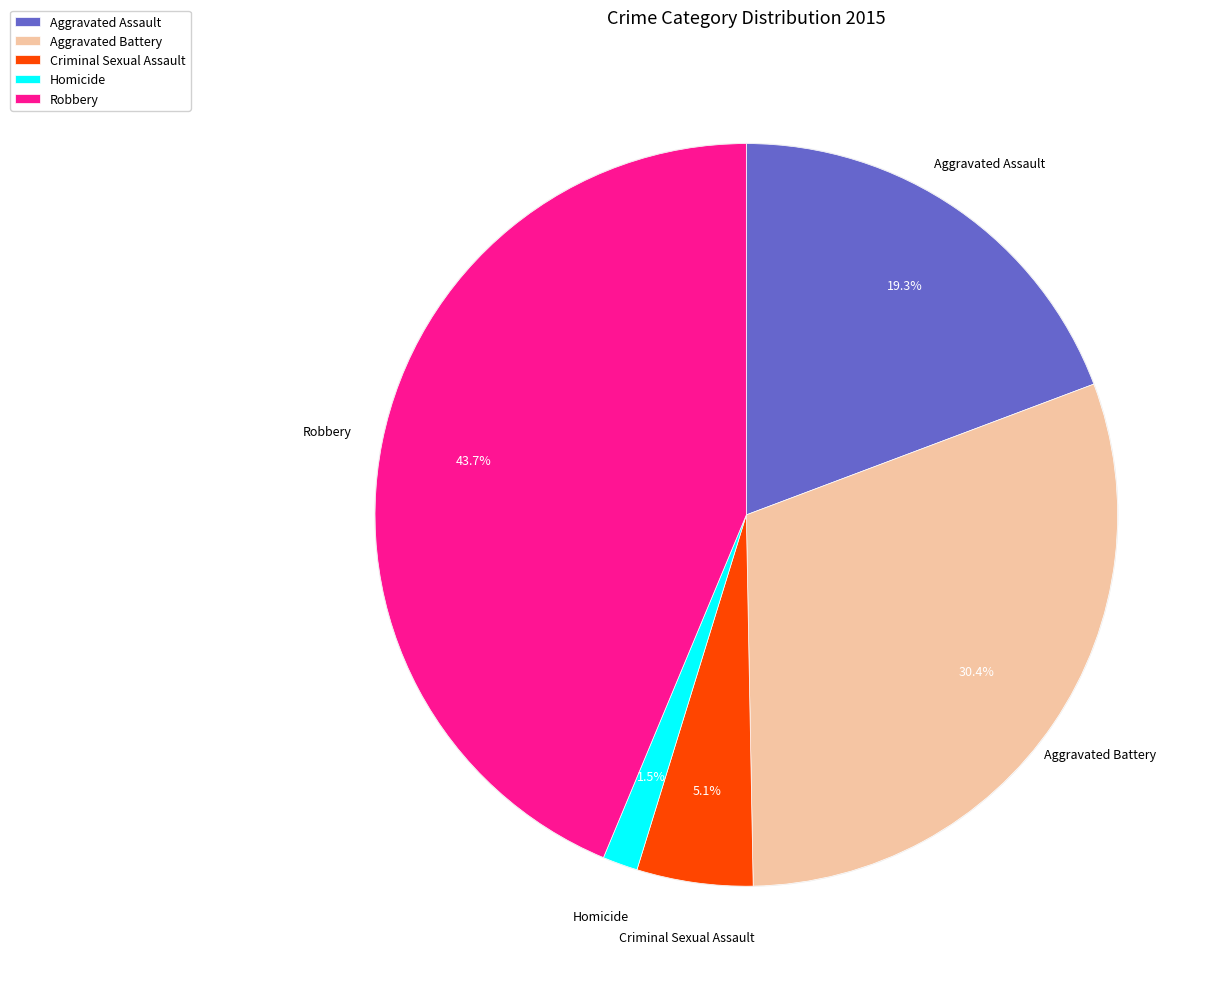

Which category has the biggest portion of the pie?

Robbery